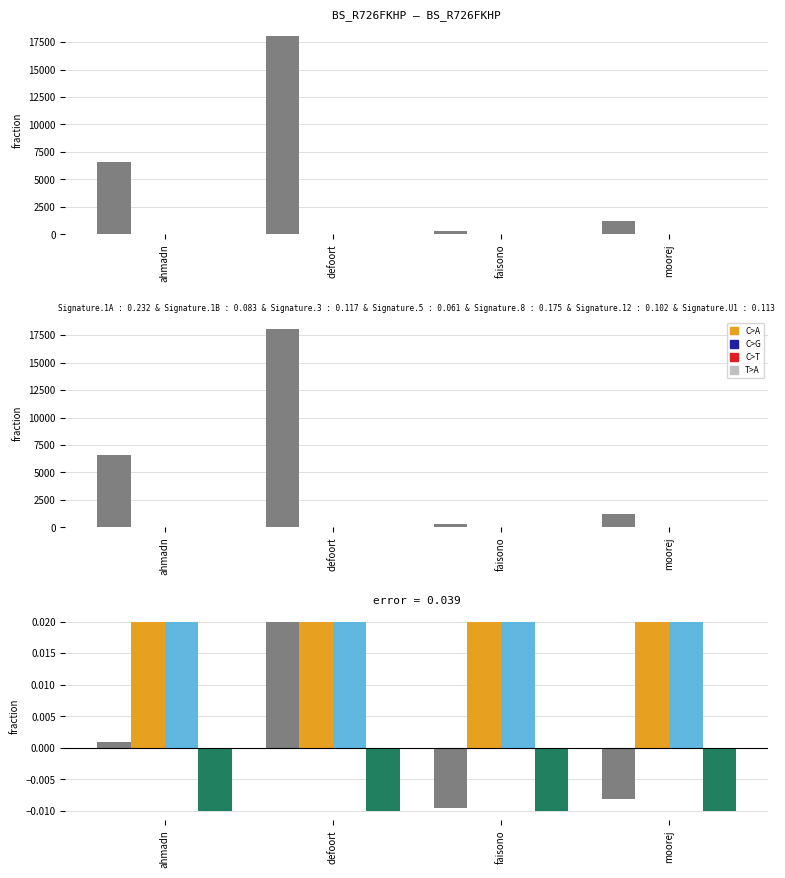

The C>A series shows 1183 at moorej. True or false?

True